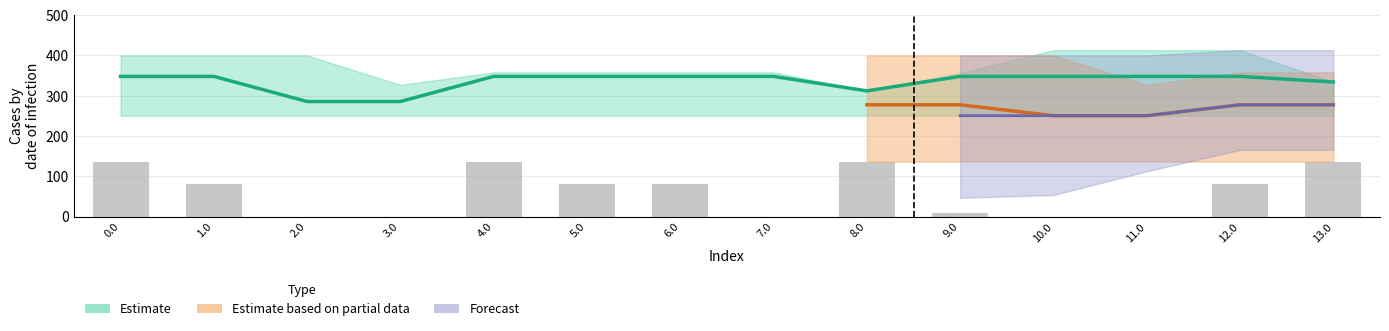

Reading left to right, what are all the values shown in this chart?

col_24: 0.0=400.0	1.0=400.0	2.0=400.0	3.0=327.0	4.0=358.0	5.0=358.0	6.0=358.0	7.0=358.0	8.0=312.0	9.0=356.0	10.0=413.0	11.0=413.0	12.0=413.0	13.0=334.0
col_20: 0.0=400.0	1.0=400.0	2.0=400.0	3.0=327.0	4.0=358.0	5.0=358.0	6.0=358.0	7.0=358.0	8.0=312.0	9.0=356.0	10.0=413.0	11.0=413.0	12.0=413.0	13.0=334.0
col_23: 0.0=400.0	1.0=277.4	2.0=165.5	3.0=327.0	4.0=358.0	5.0=178.4	6.0=53.4	7.0=46.4	8.0=312.0	9.0=112.4	10.0=112.4	11.0=210.4	12.0=210.4	13.0=334.0
col_2: 0.0=400.0	1.0=347.9	2.0=285.5	3.0=327.0	4.0=347.9	5.0=347.9	6.0=347.9	7.0=347.9	8.0=312.0	9.0=347.9	10.0=347.9	11.0=347.9	12.0=347.9	13.0=334.0
col_7: 0.0=136.4	1.0=136.4	2.0=136.4	3.0=136.4	4.0=136.4	5.0=136.4	6.0=136.4	7.0=136.4	8.0=136.4	9.0=136.4	10.0=136.4	11.0=136.4	12.0=136.4	13.0=136.4
col_17: 0.0=250.3	1.0=250.3	2.0=250.3	3.0=250.3	4.0=250.3	5.0=250.3	6.0=250.3	7.0=250.3	8.0=250.3	9.0=250.3	10.0=250.3	11.0=250.3	12.0=250.3	13.0=250.3